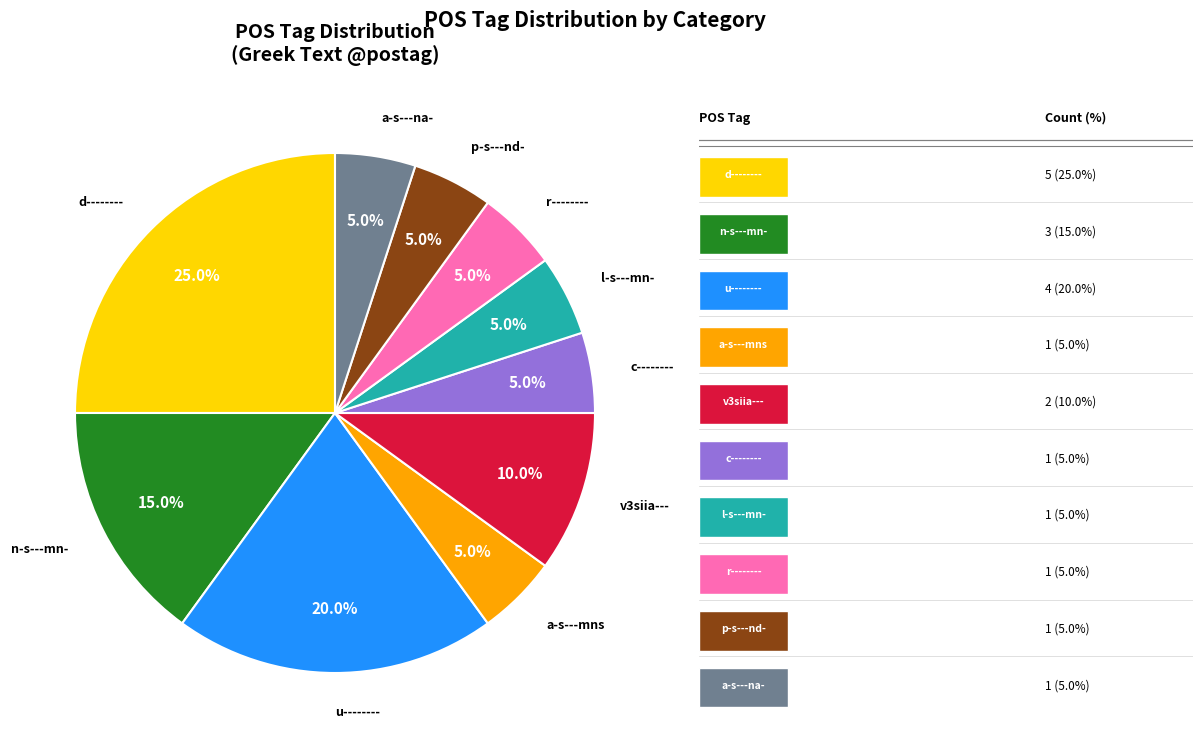

Is there a majority slice in this chart?

No